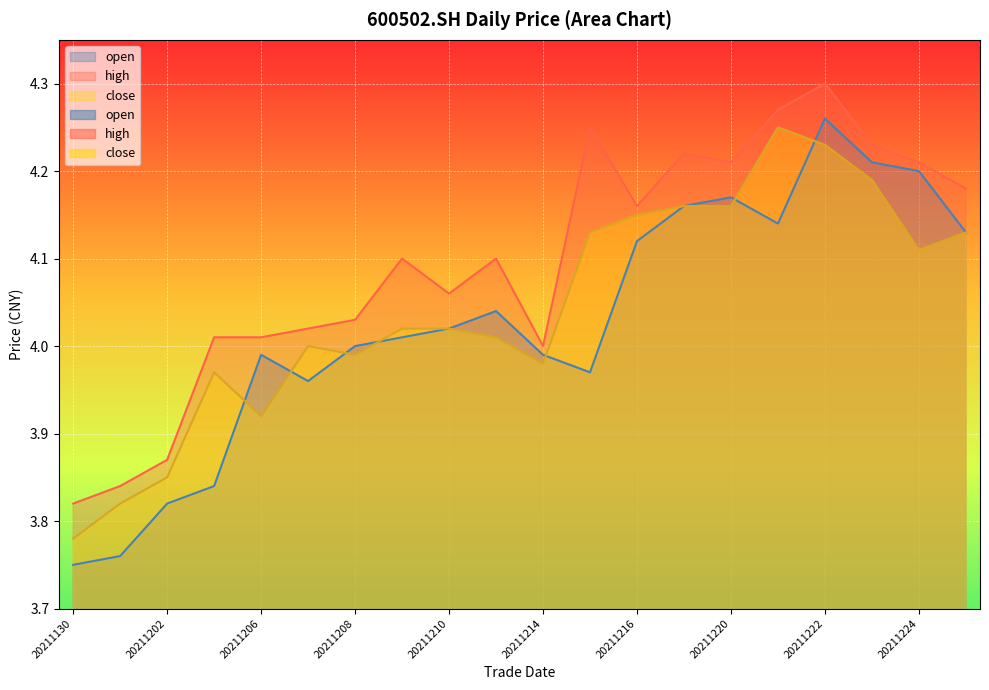

Which category has the lowest value in the open series?

20211130